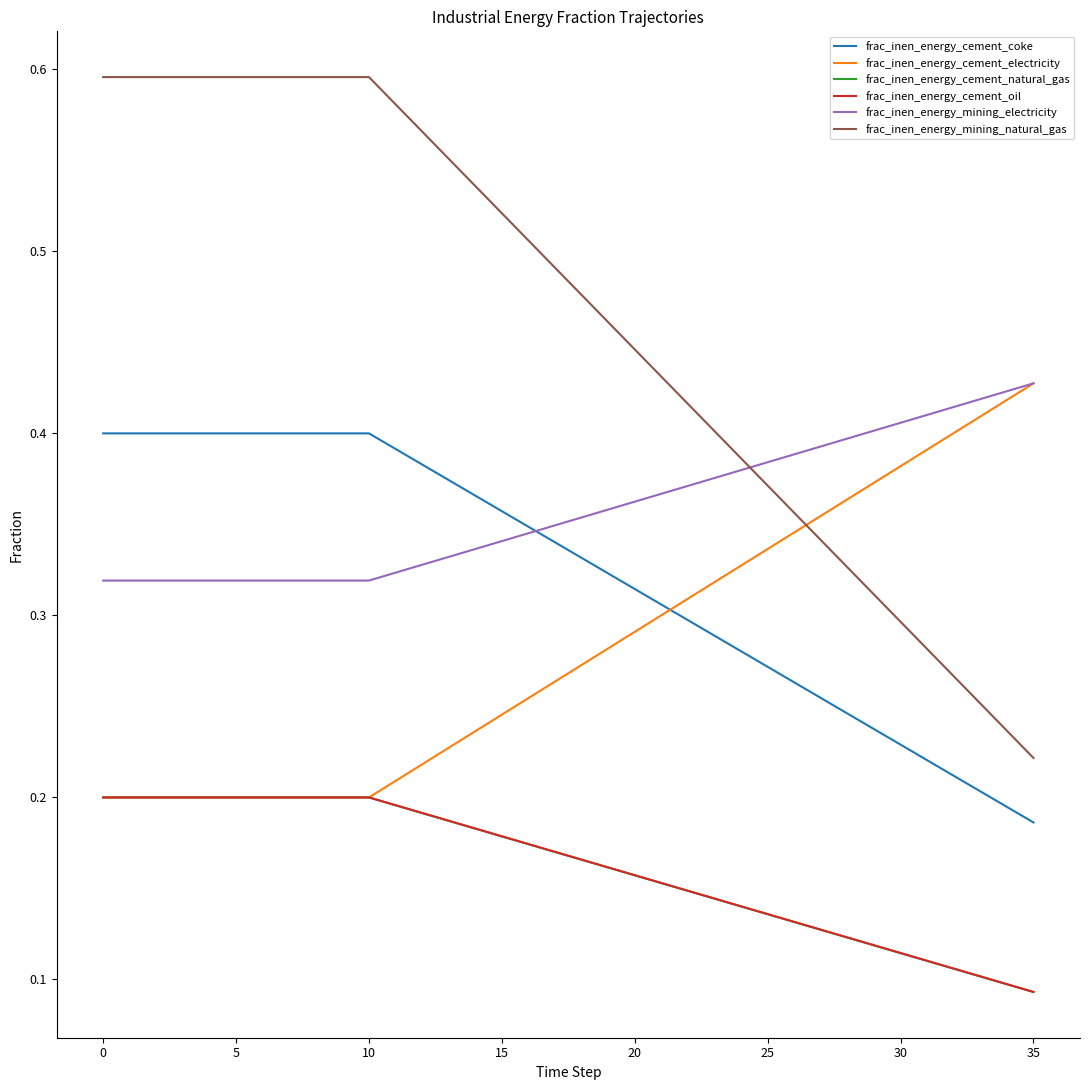

What is the smallest value displayed?

0.1